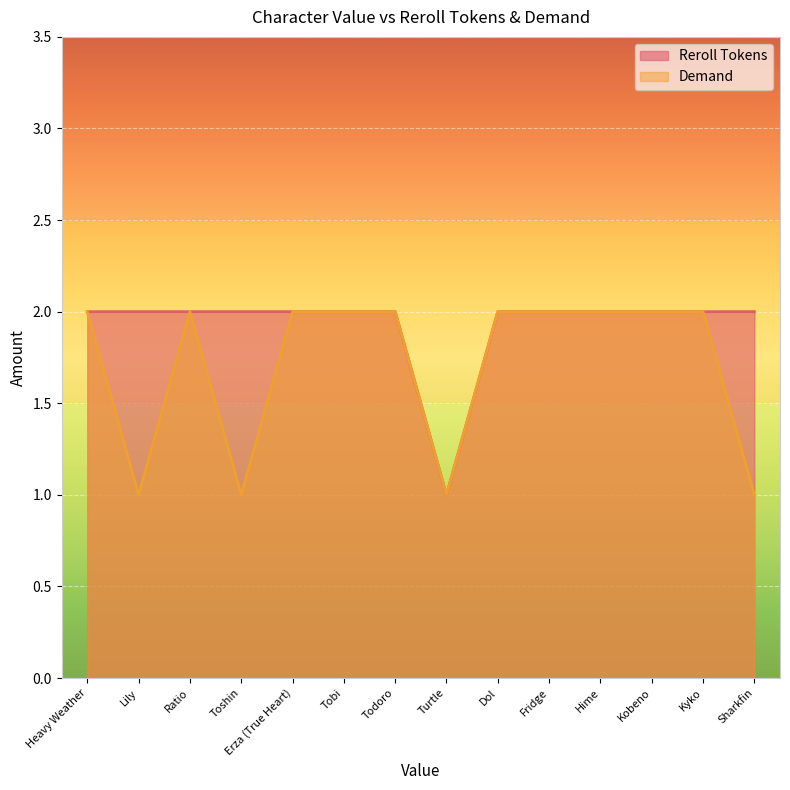

How many categories are shown in the chart?

14